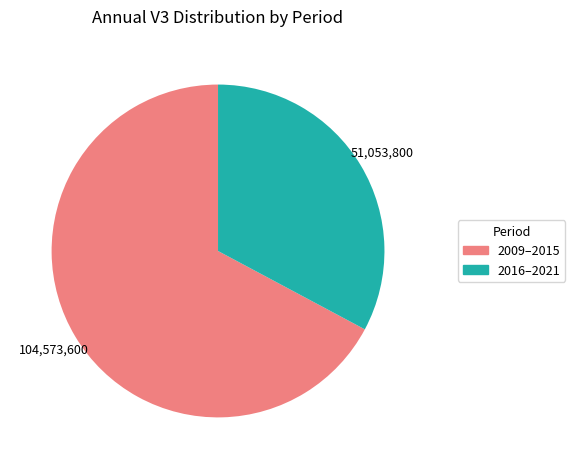

What is the ratio of the value at 2016–2021 to the value at 2009–2015?

0.5